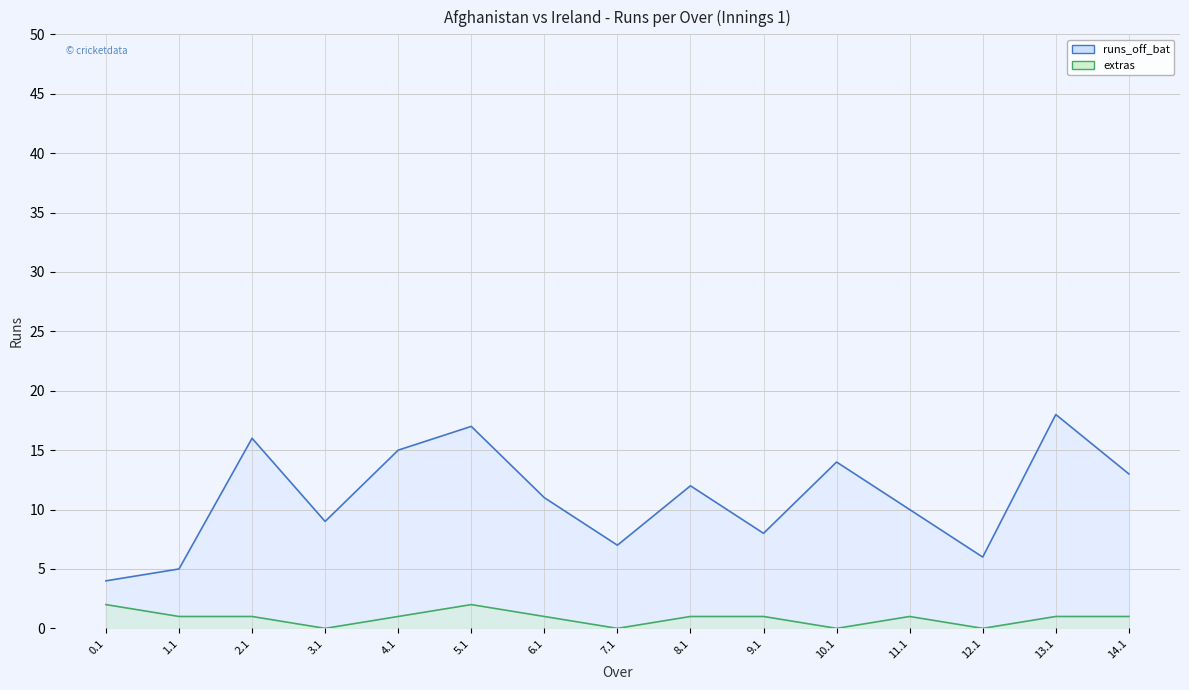

What is the label of the 10th point from the right?

5.1